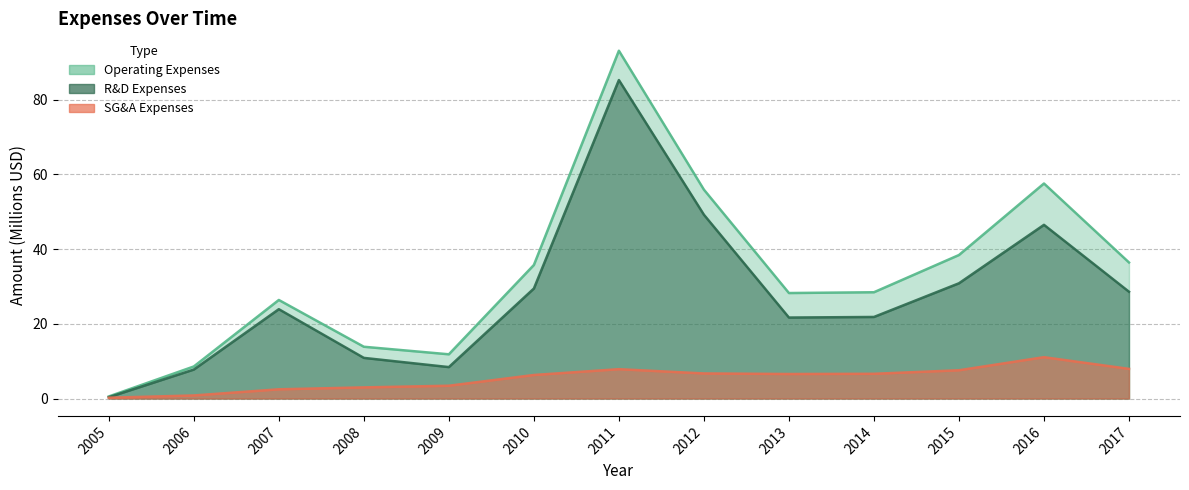

Which label corresponds to the smallest value in the chart?

2005